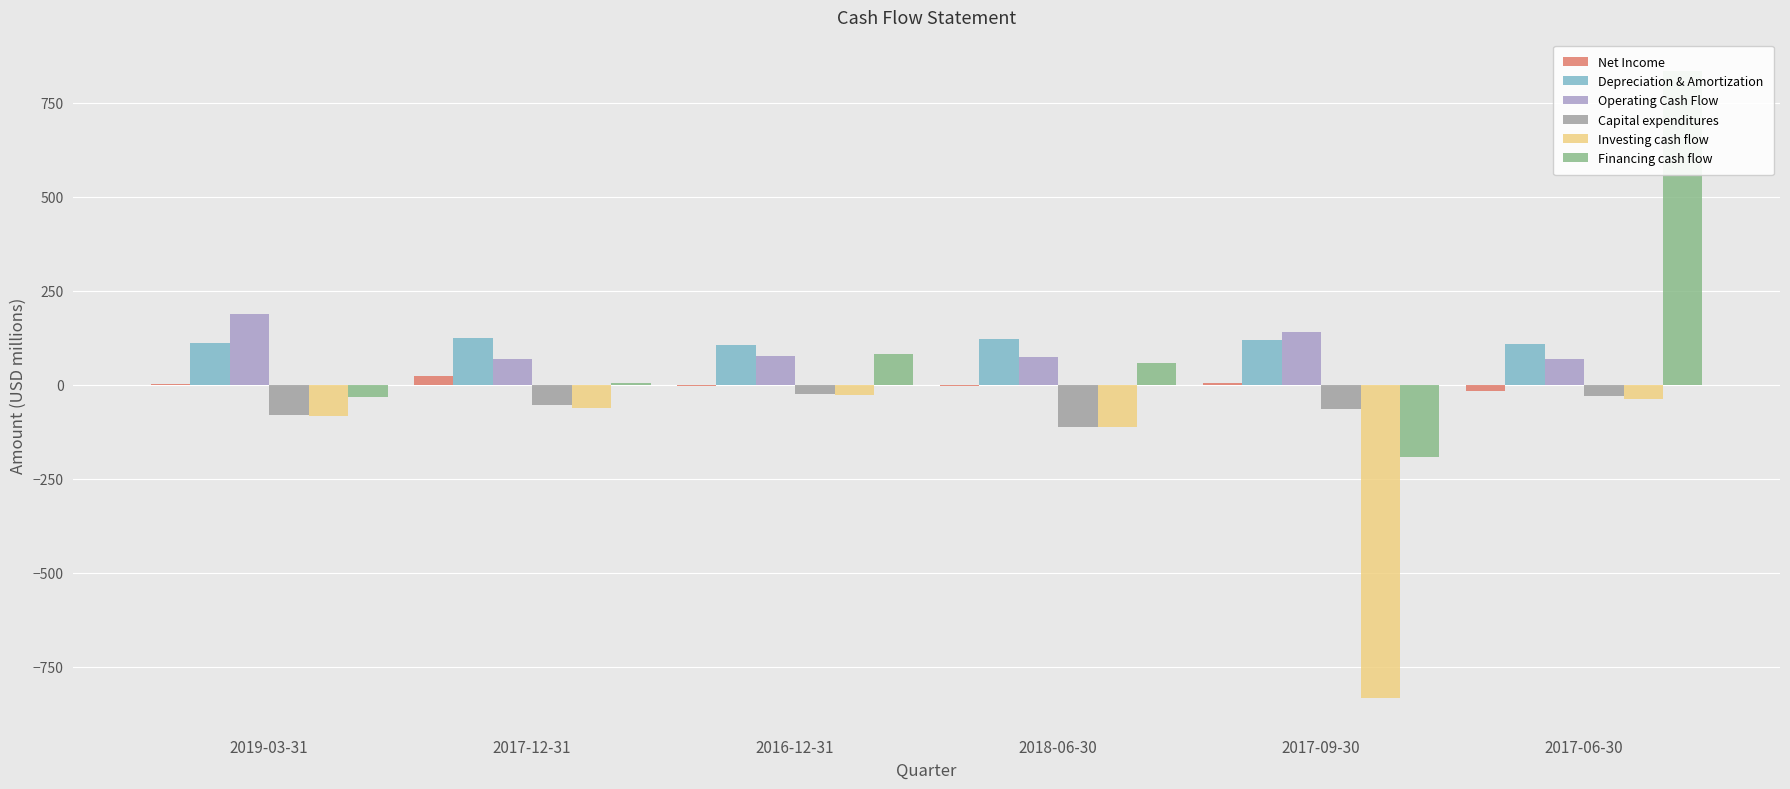

True or false: Operating Cash Flow has a value of 141.4 at 2017-09-30.

True